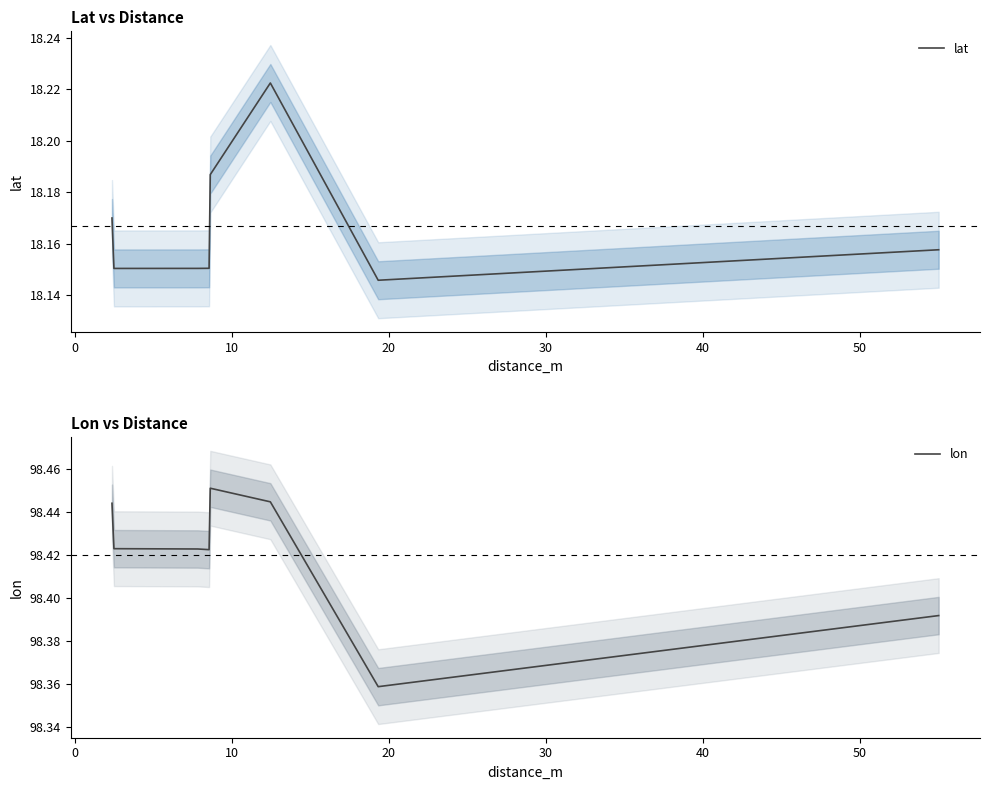

What is the spread (max minus min) of values at 20?

80.3